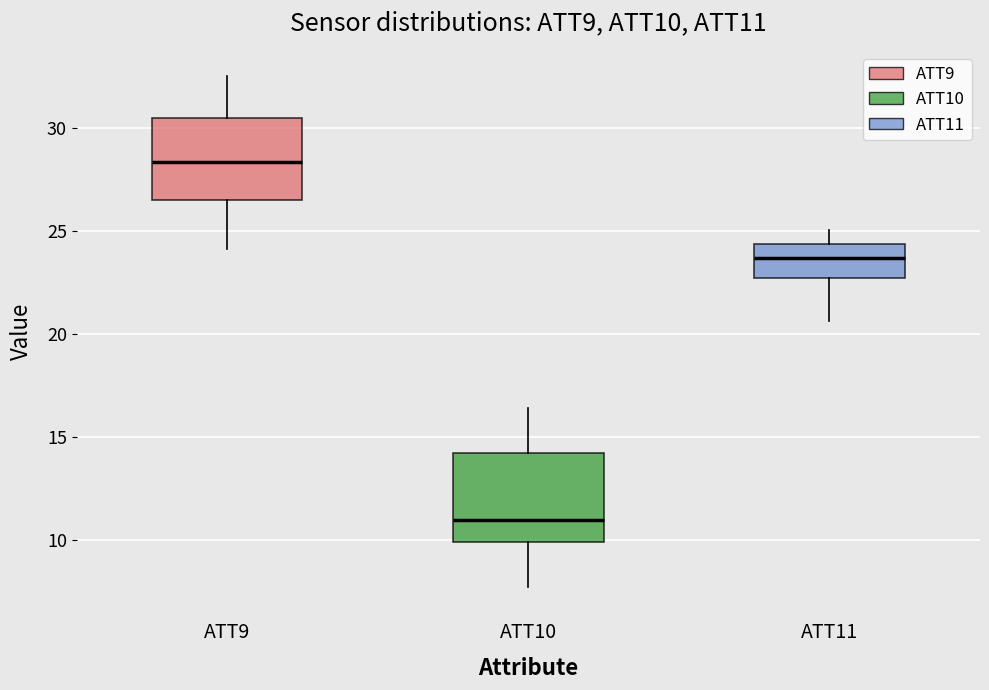

Reading left to right, transcribe this box plot: for each box, give where its median line is, the range the box spans, and where its two whiskers end, as read against the y-axis. The values are not printed on the chart, so give them approximately, as read against the axis.

ATT9: median 28.5, box 26.5 to 30.5, whiskers 24.0 to 32.5
ATT10: median 11.0, box 10.0 to 14.0, whiskers 7.5 to 16.5
ATT11: median 23.5, box 22.5 to 24.5, whiskers 20.5 to 25.0